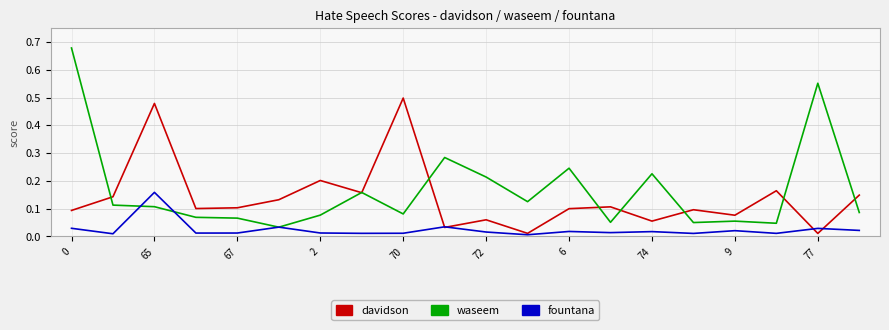

Which series has the largest range (max minus min)?

waseem